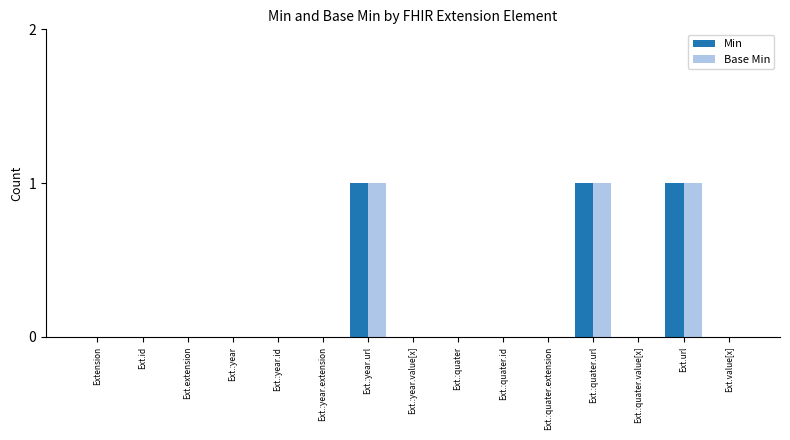

Reading left to right, list all the values displayed in this chart.

Min: Extension=0	Ext.id=0	Ext.extension=0	Ext.:year=0	Ext.:year.id=0	Ext.:year.extension=0	Ext.:year.url=1	Ext.:year.value[x]=0	Ext.:quater=0	Ext.:quater.id=0	Ext.:quater.extension=0	Ext.:quater.url=1	Ext.:quater.value[x]=0	Ext.url=1	Ext.value[x]=0
Base Min: Extension=0	Ext.id=0	Ext.extension=0	Ext.:year=0	Ext.:year.id=0	Ext.:year.extension=0	Ext.:year.url=1	Ext.:year.value[x]=0	Ext.:quater=0	Ext.:quater.id=0	Ext.:quater.extension=0	Ext.:quater.url=1	Ext.:quater.value[x]=0	Ext.url=1	Ext.value[x]=0